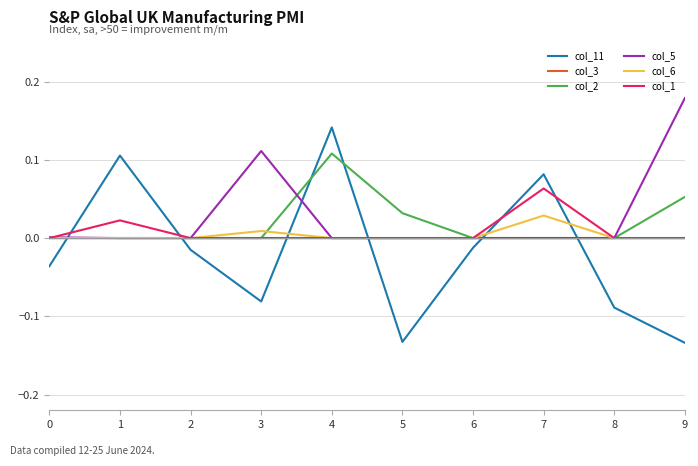

The value of col_11 at 7 is 0.0. True or false?

False